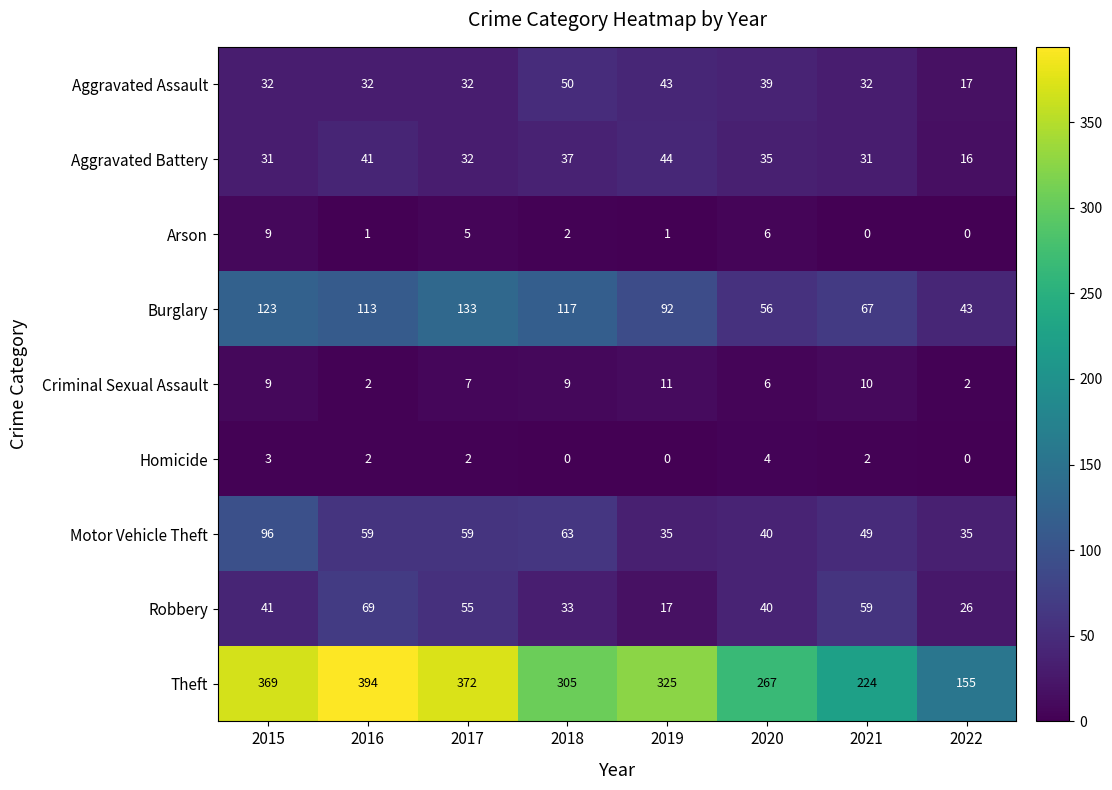

What is the total value across all series at 2018?

616